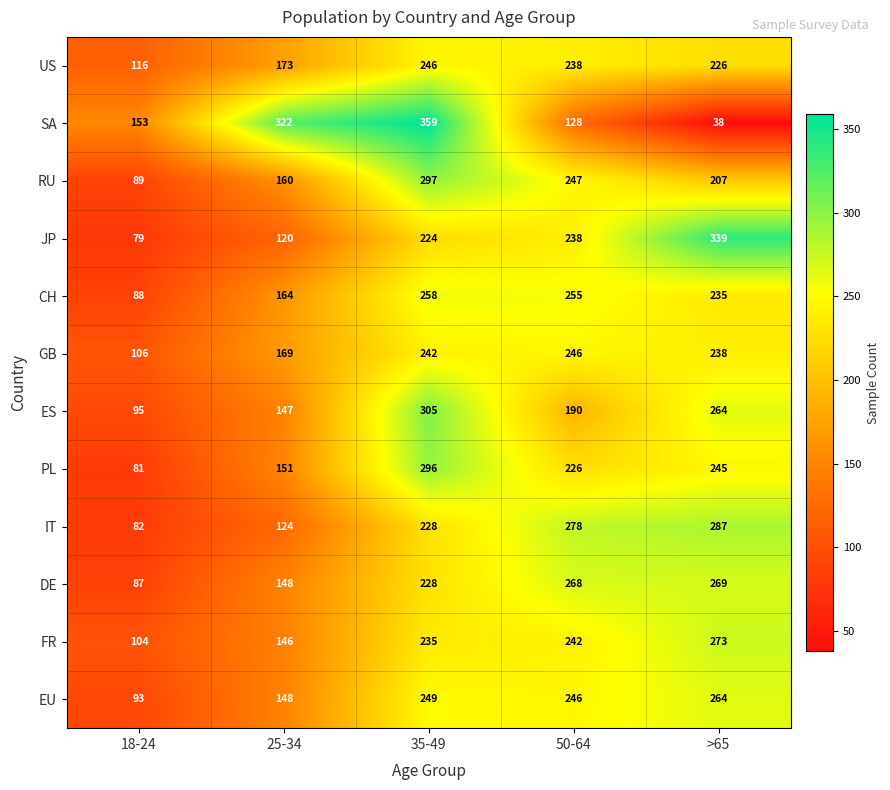

List the labels in order of EU value, largest first.

>65, 35-49, 50-64, 25-34, 18-24